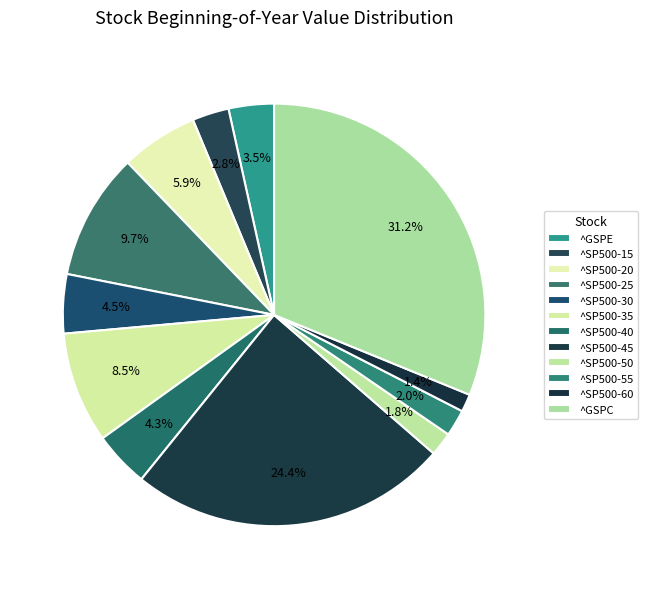

Is it true that ^SP500-40 is 1% of the pie?

False